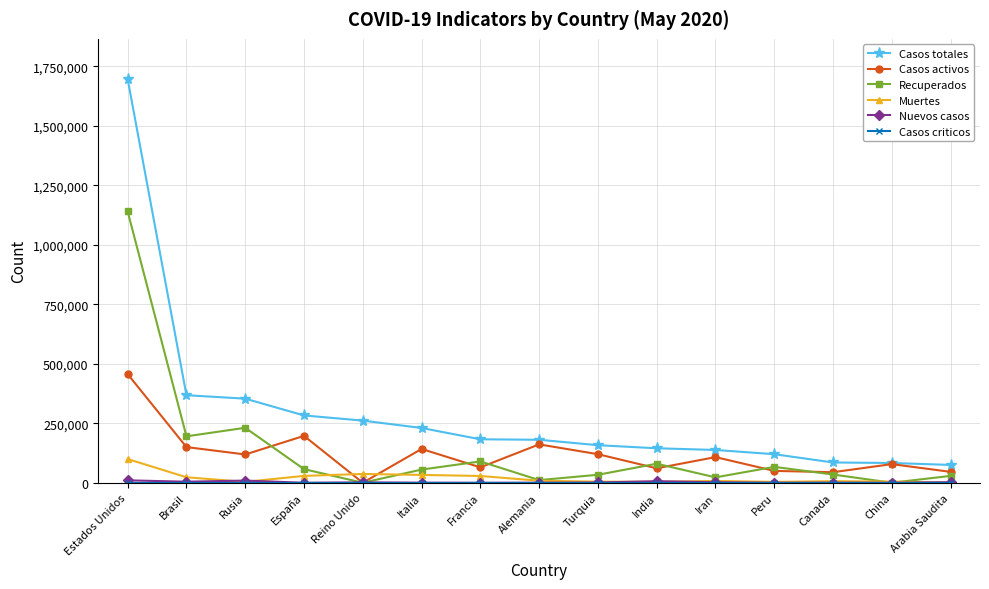

What is the label of the 15th point from the left?

Arabia Saudita